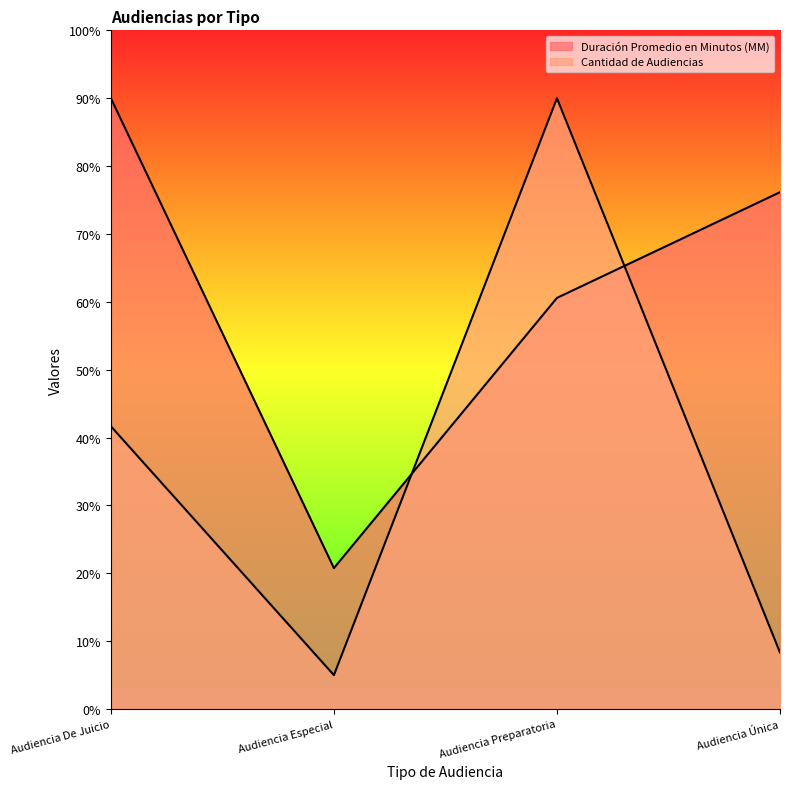

Rank the categories by Duración Promedio en Minutos (MM) value from highest to lowest.

Audiencia De Juicio, Audiencia Única, Audiencia Preparatoria, Audiencia Especial